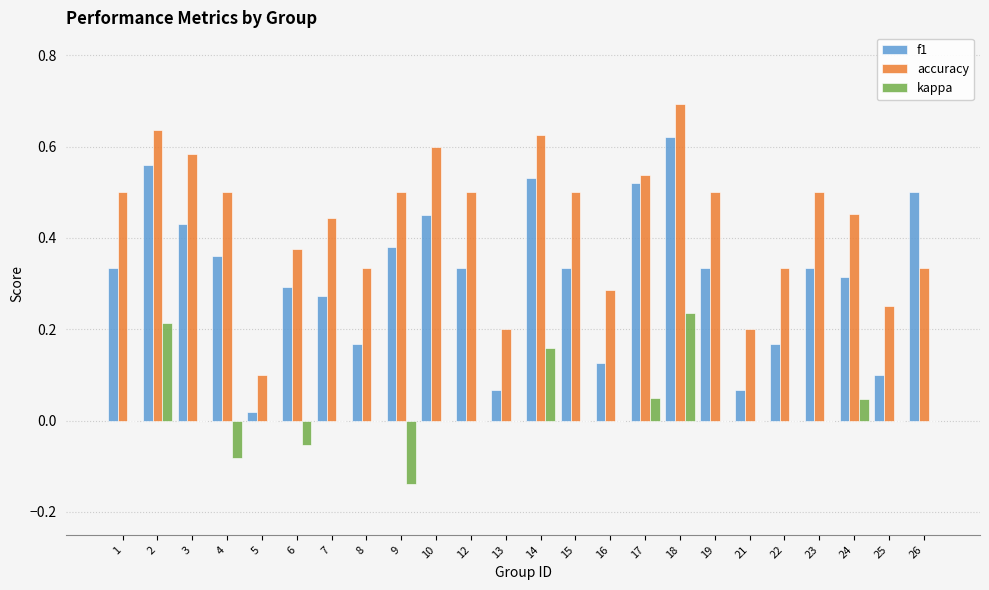

What are all the series names shown in the legend?

f1, accuracy, kappa